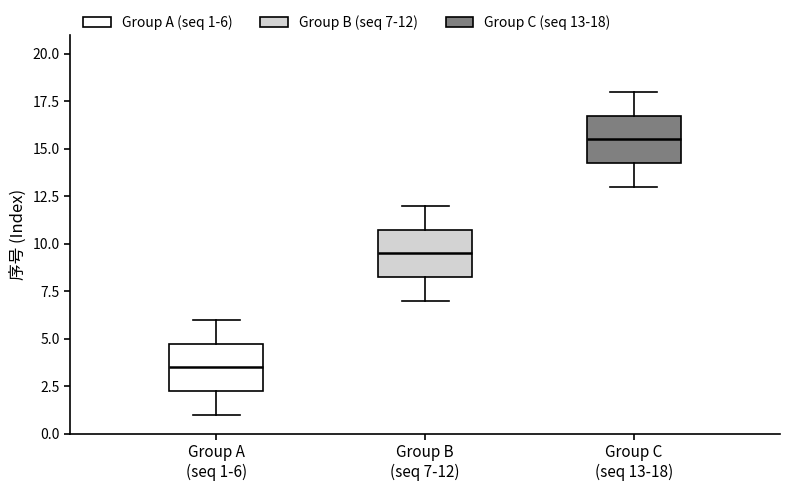

Where does the median line of the box for Group B (seq 7-12) sit on the y-axis? The values are not printed on the chart, so give them approximately, as read against the axis.

9.5